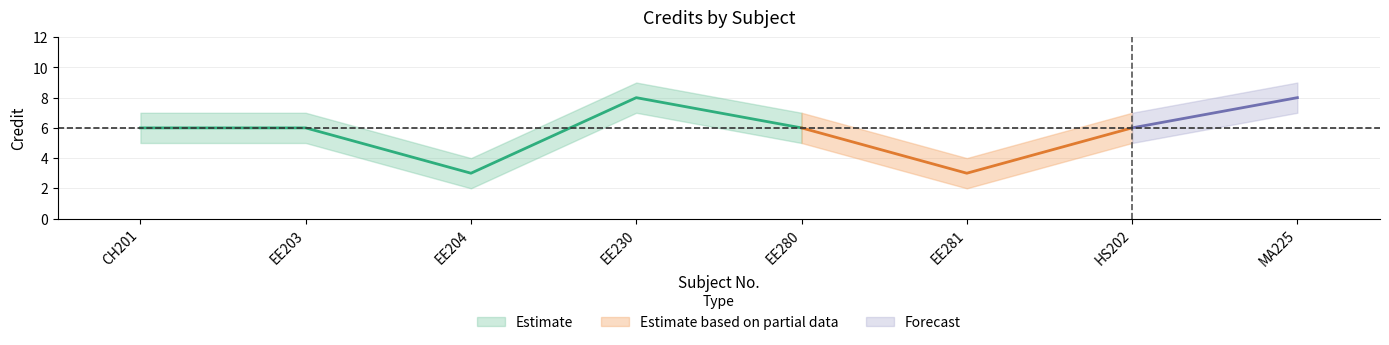

What is the sum of all Credit_lower values?

38